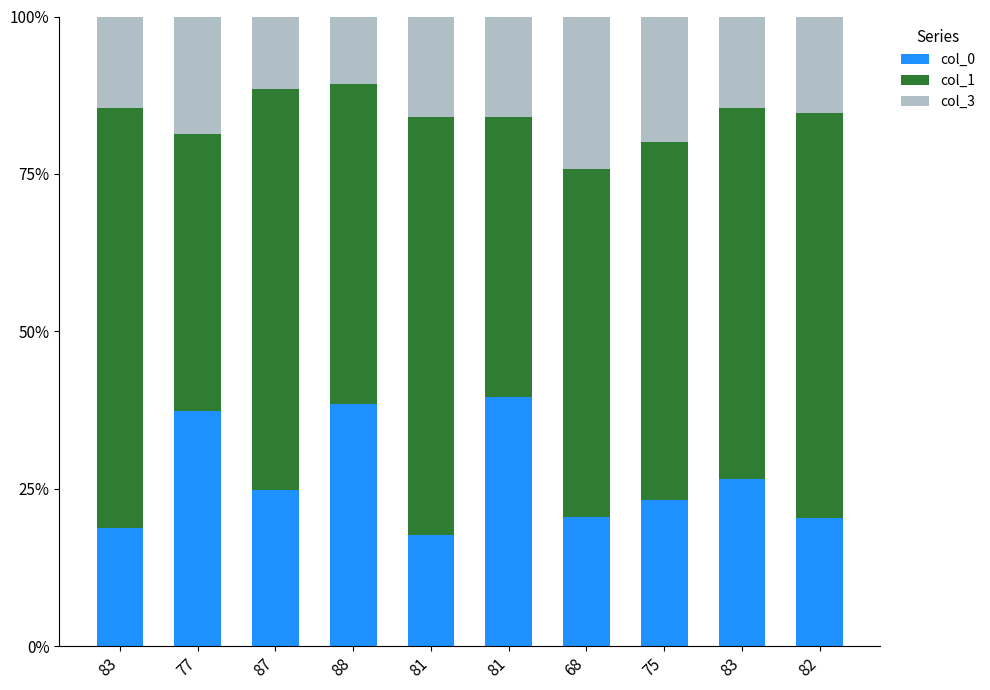

What is the difference between the maximum and minimum values in the col_1 series?

22.8